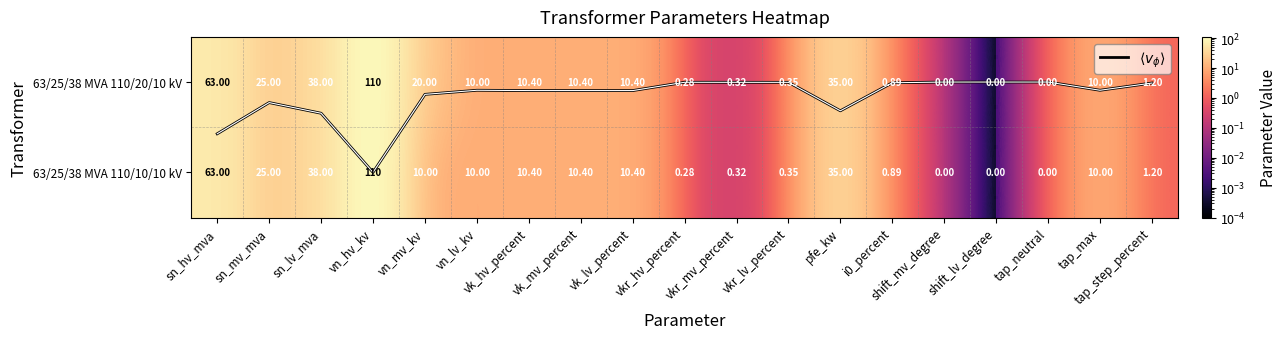

At which label does 63/25/38 MVA 110/20/10 kV reach its minimum?

shift_mv_degree